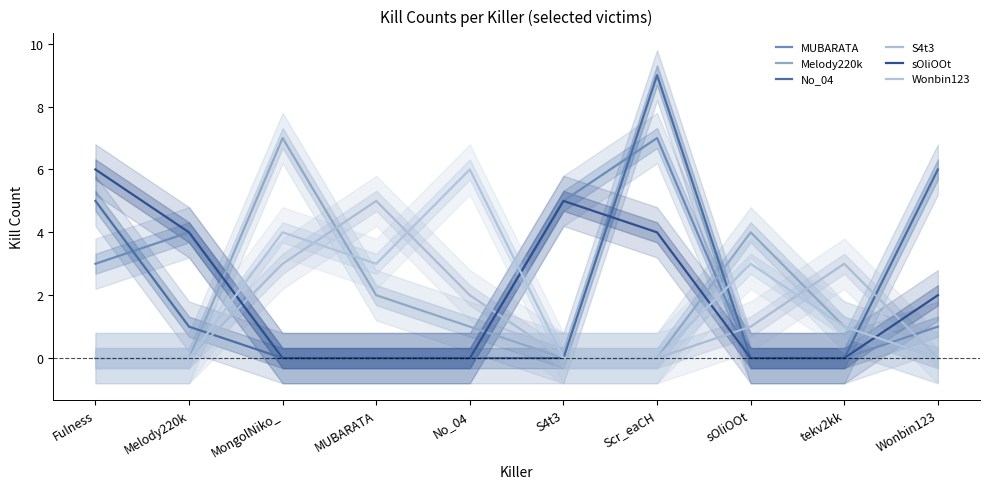

The Melody220k series shows 4 at sOliOOt. True or false?

True